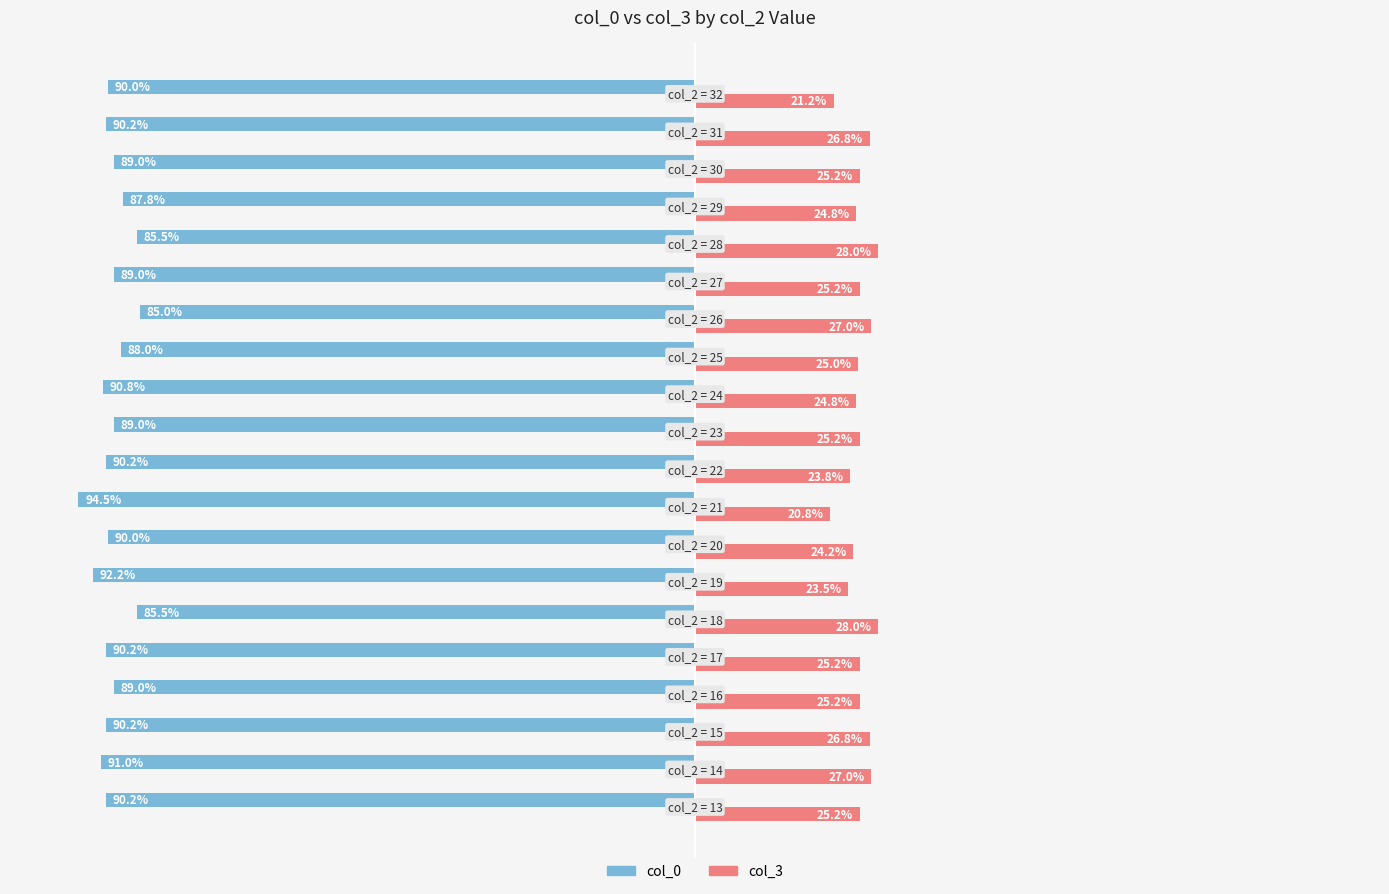

Which series has the largest total across all categories?

col_3